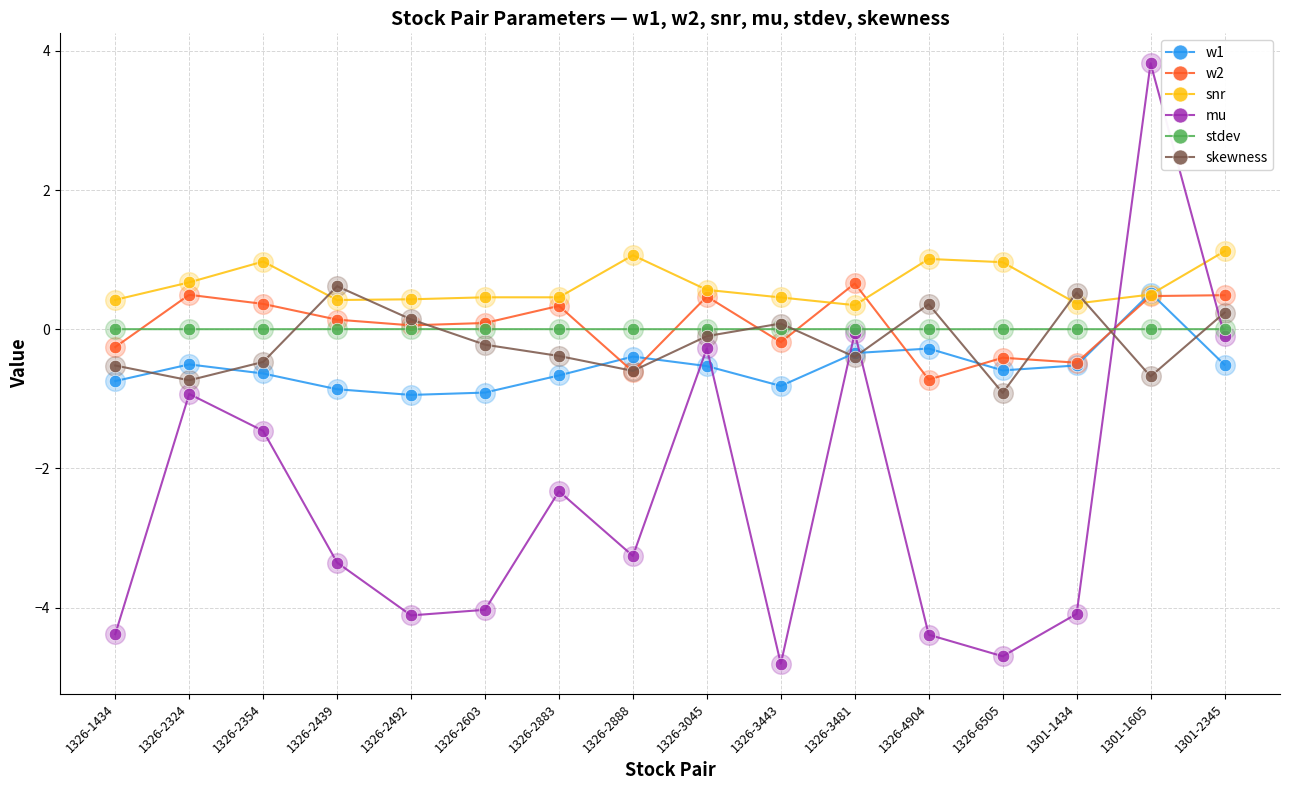

At which category is the sum across all series the highest?

1301-1605